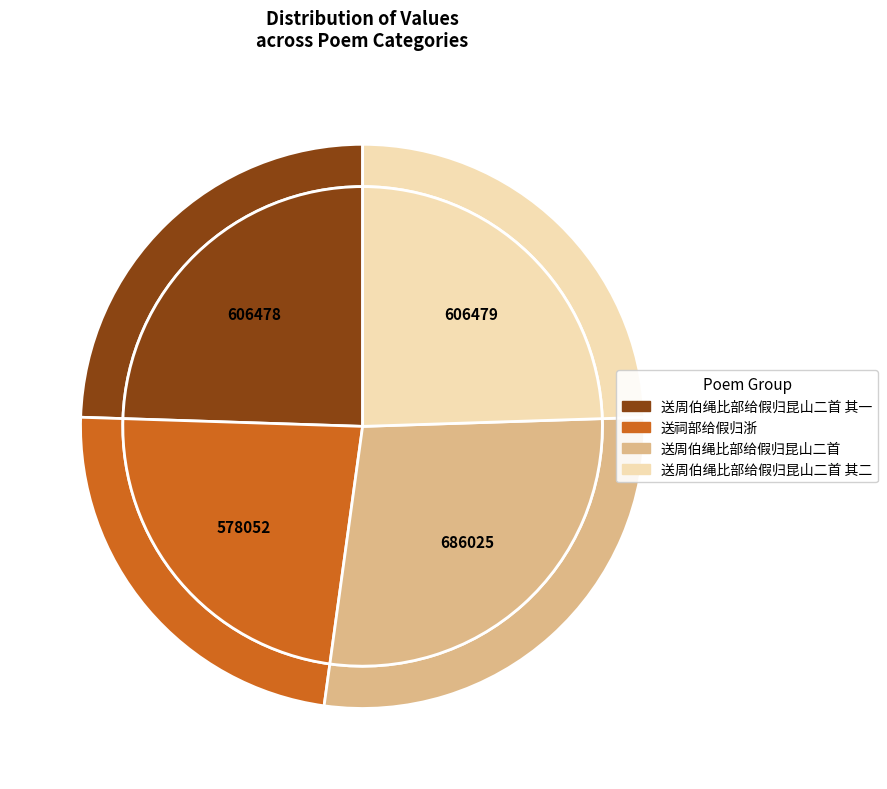

To the nearest percent, what is the difference between the largest and smallest slice percentages?

4%